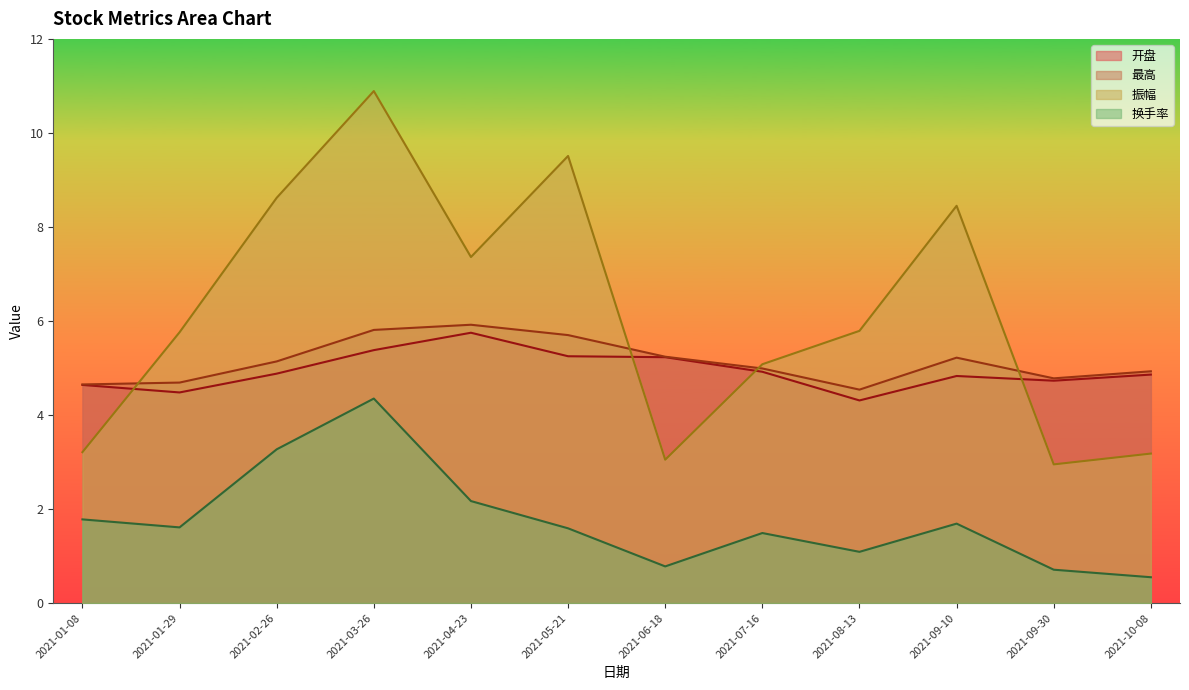

At which label does 最高 first exceed 5?

2021-02-26